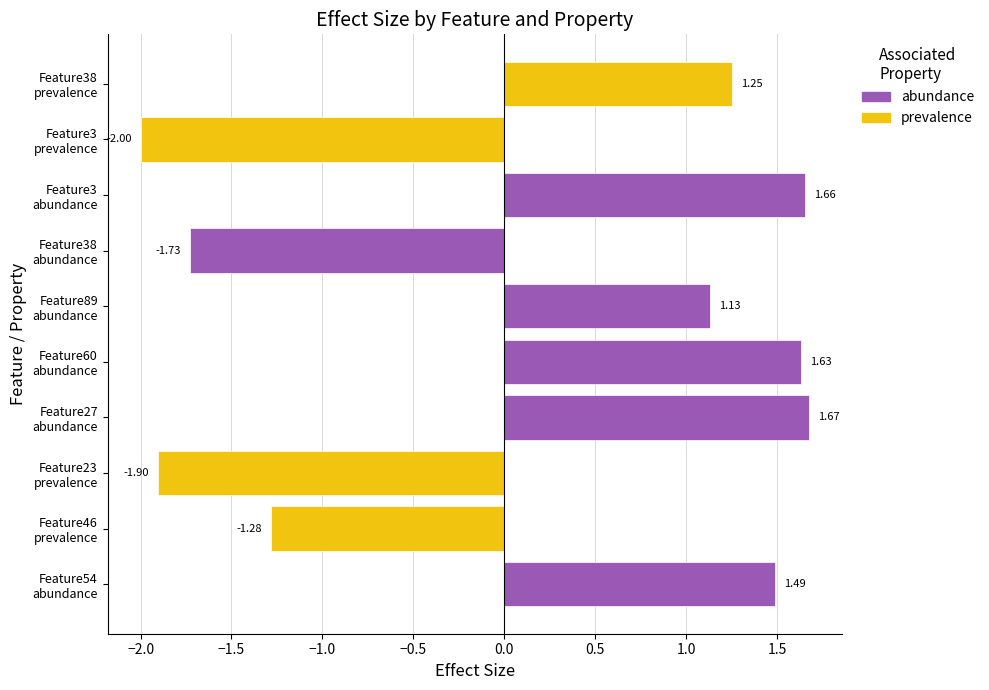

Does the chart contain stacked bars?

No